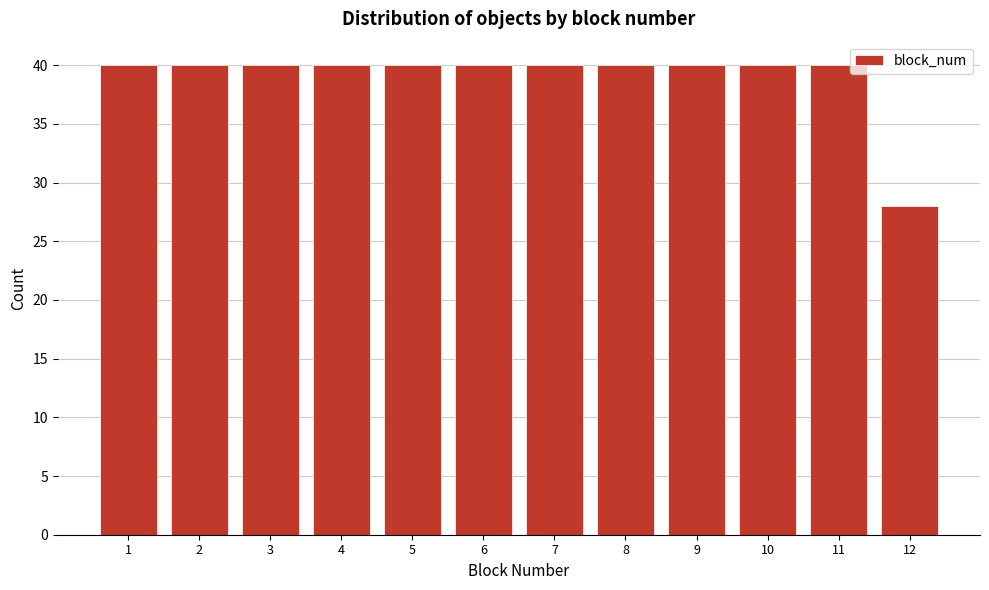

Reading right to left, list all the values displayed in this chart.

28	40	40	40	40	40	40	40	40	40	40	40